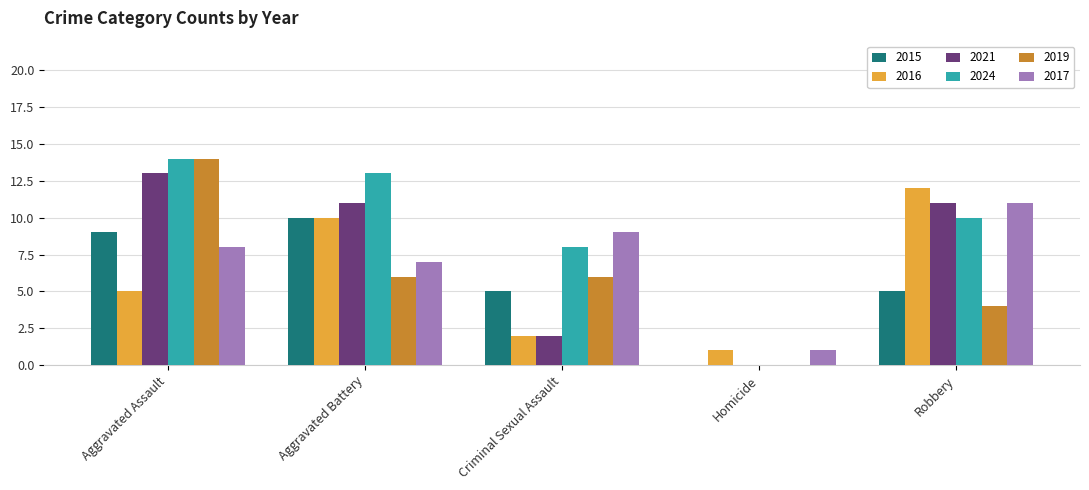

Which series changed the most between Criminal Sexual Assault and Robbery?

2016